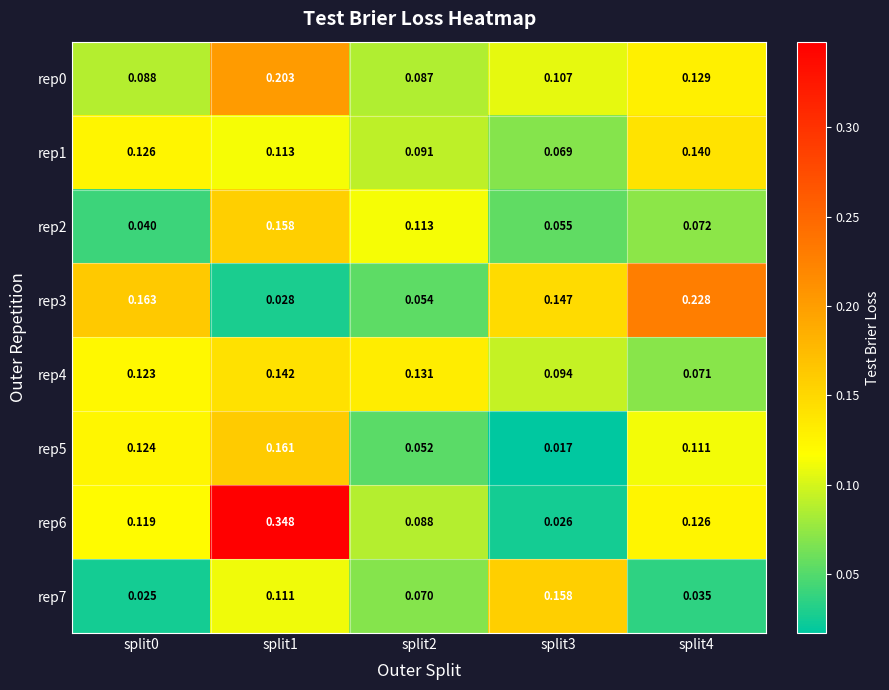

Reading right to left, transcribe all the data shown in this chart.

rep0: split4=0.1	split3=0.1	split2=0.1	split1=0.2	split0=0.1
rep1: split4=0.1	split3=0.1	split2=0.1	split1=0.1	split0=0.1
rep2: split4=0.1	split3=0.1	split2=0.1	split1=0.2	split0=0.0
rep3: split4=0.2	split3=0.1	split2=0.1	split1=0.0	split0=0.2
rep4: split4=0.1	split3=0.1	split2=0.1	split1=0.1	split0=0.1
rep5: split4=0.1	split3=0.0	split2=0.1	split1=0.2	split0=0.1
rep6: split4=0.1	split3=0.0	split2=0.1	split1=0.3	split0=0.1
rep7: split4=0.0	split3=0.2	split2=0.1	split1=0.1	split0=0.0